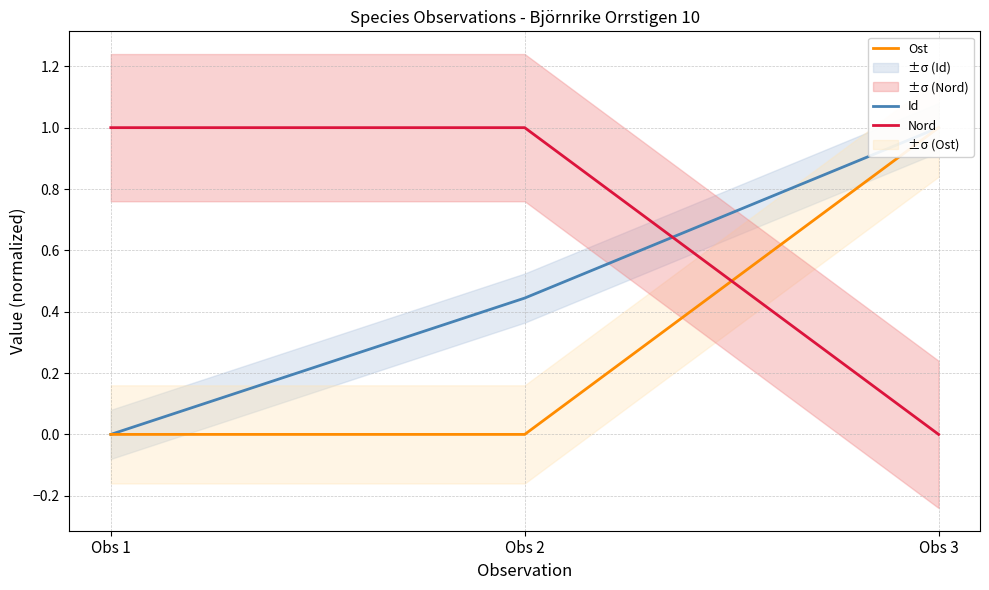

Does the chart display data point markers on the line(s)?

No